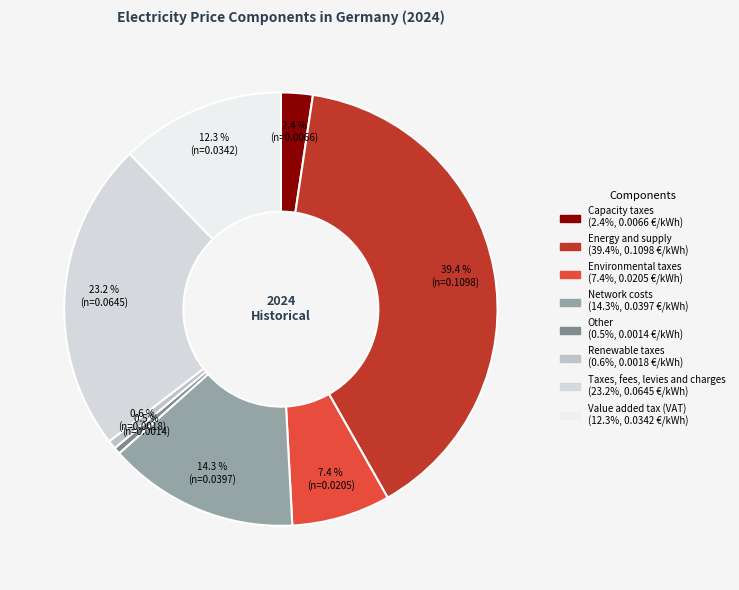

To the nearest percent, what portion does Value added tax (VAT) represent?

12%